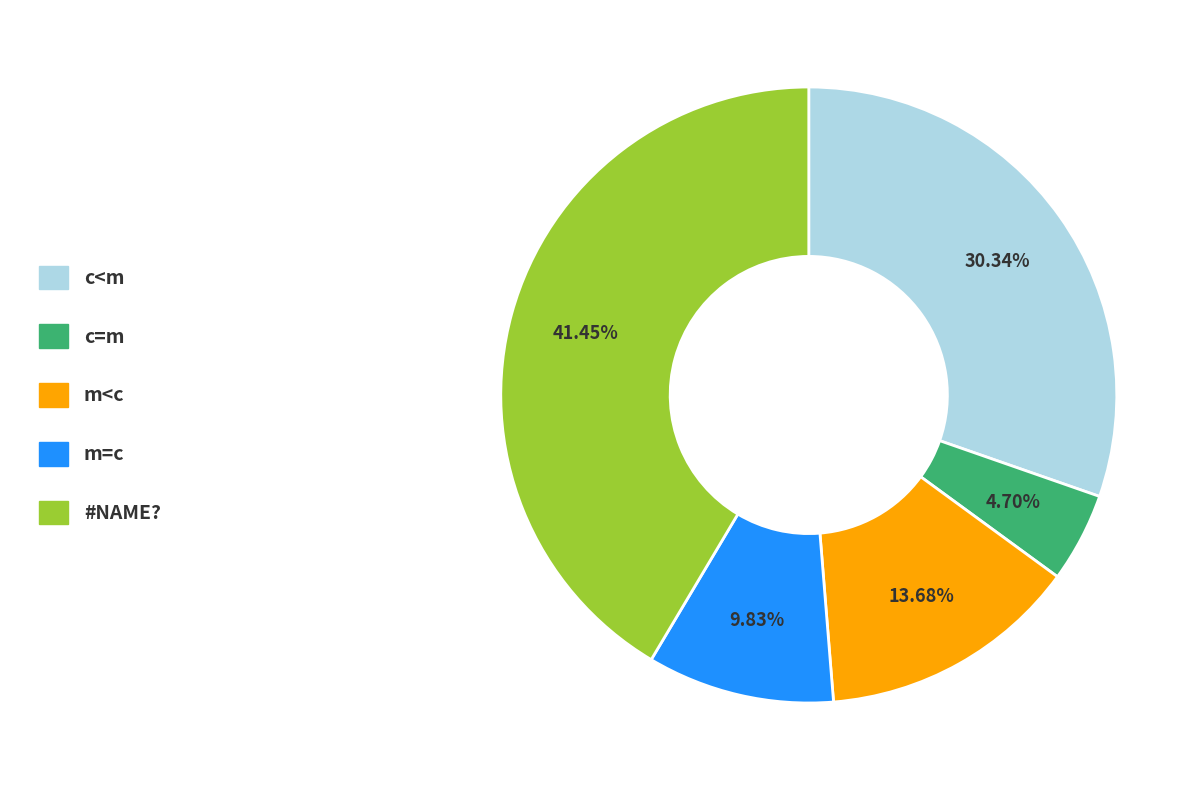

Is there any slice that represents more than half of the pie?

No